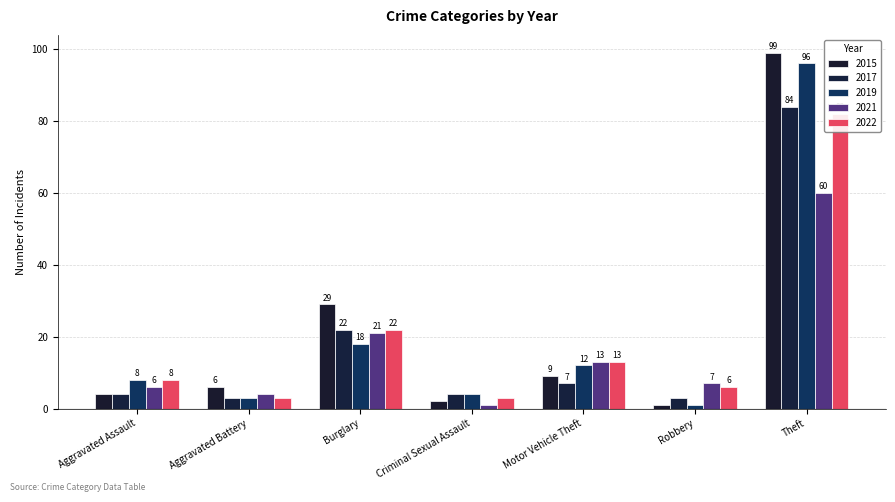

Rank the series at Burglary from highest to lowest value.

2015, 2017, 2022, 2021, 2019